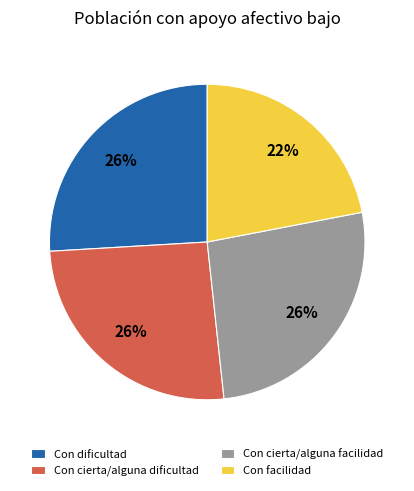

Do Con cierta/alguna facilidad and Con cierta/alguna dificultad together represent more than half of the pie?

Yes